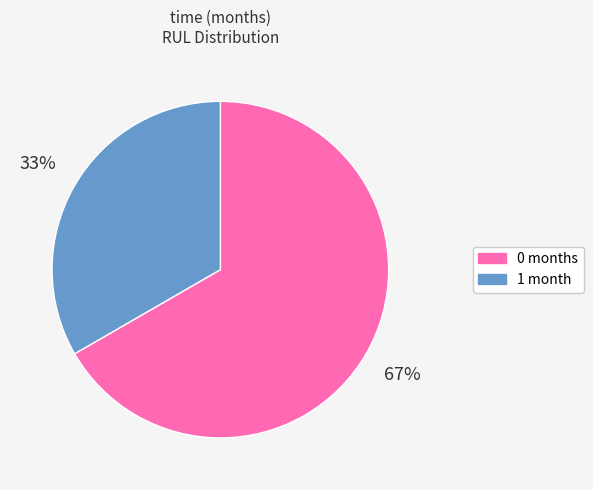

Is 0 the majority of the pie?

Yes